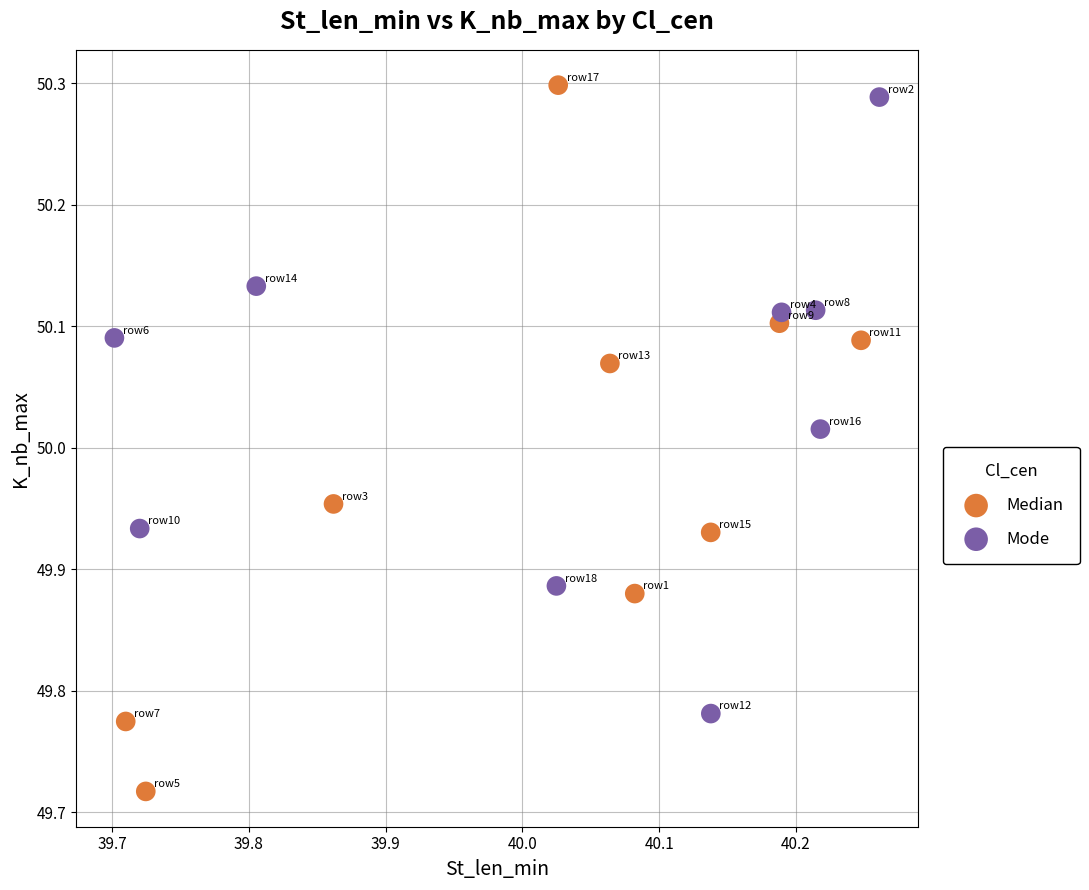

Which series has the largest Y range (max minus min)?

Median